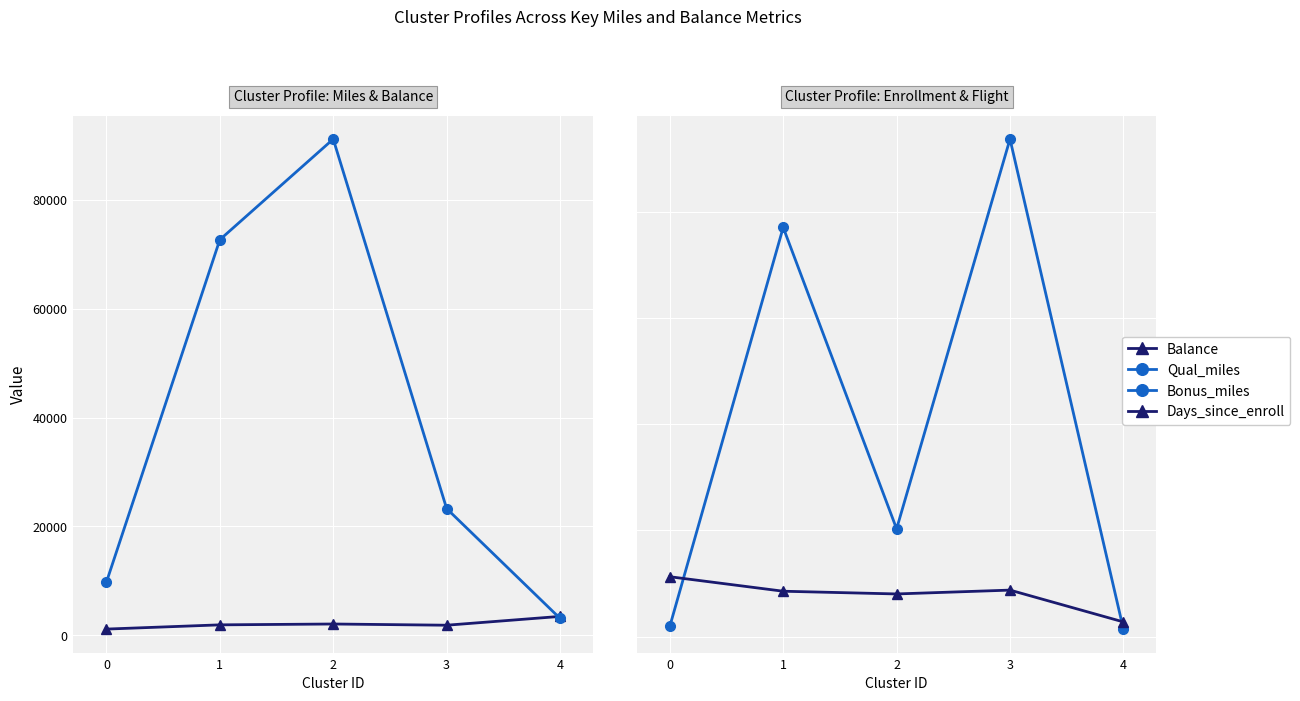

True or false: Bonus_miles and Balance intersect in this chart.

True